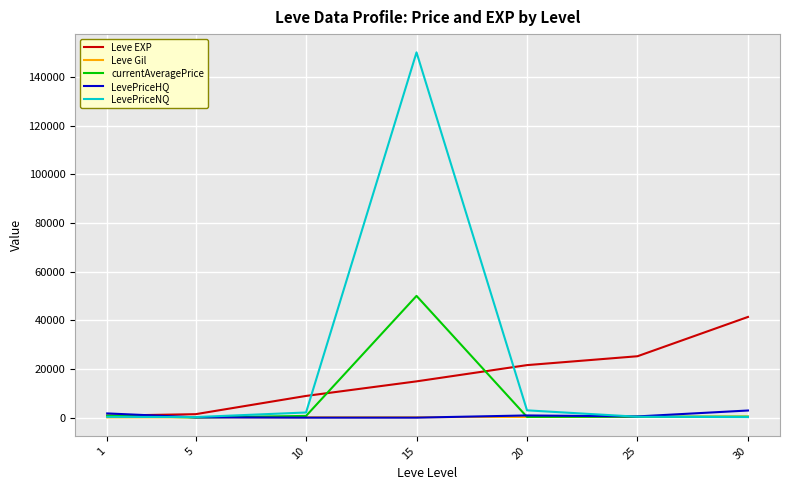

How many intersections are there between Leve Gil and LevePriceHQ?

2